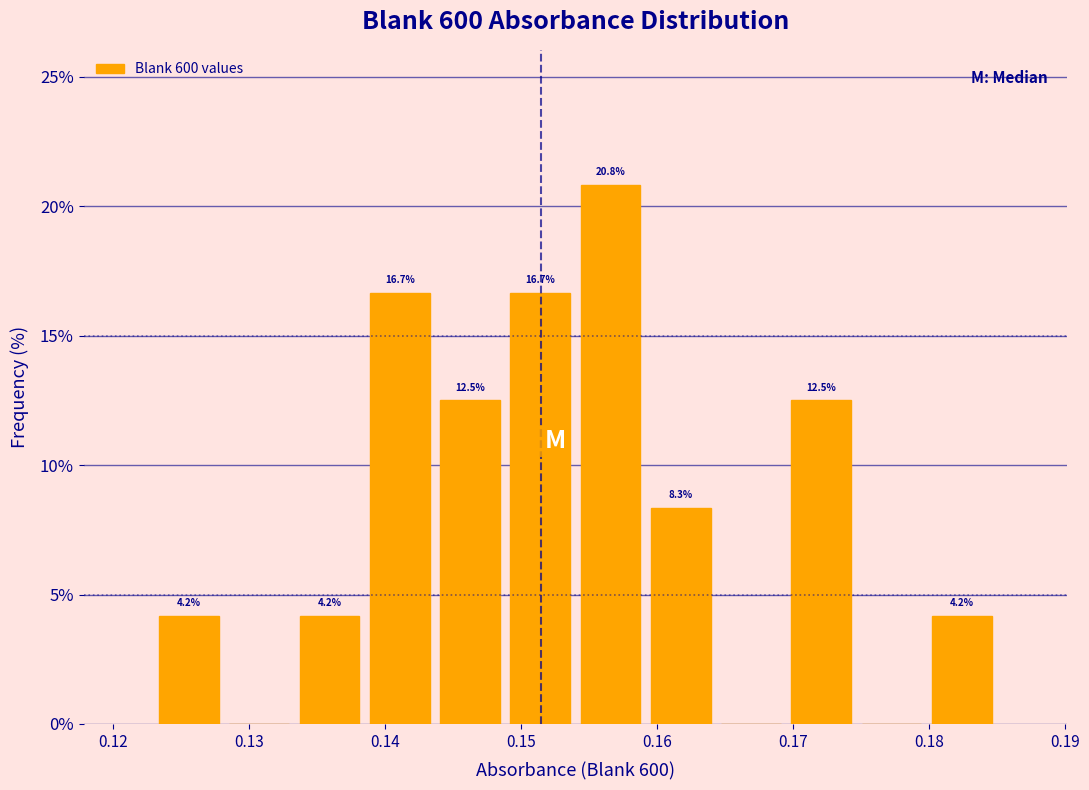

Which range on the x-axis has the tallest bar?

0.154 to 0.159